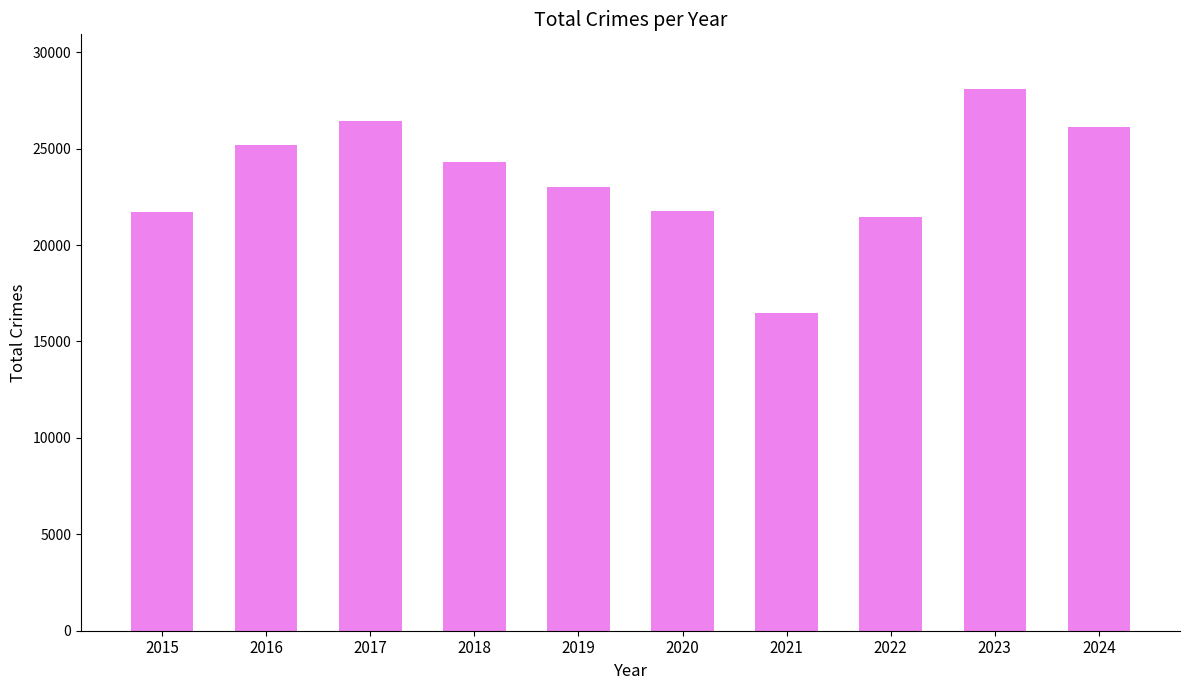

How many series are shown in this chart?

1